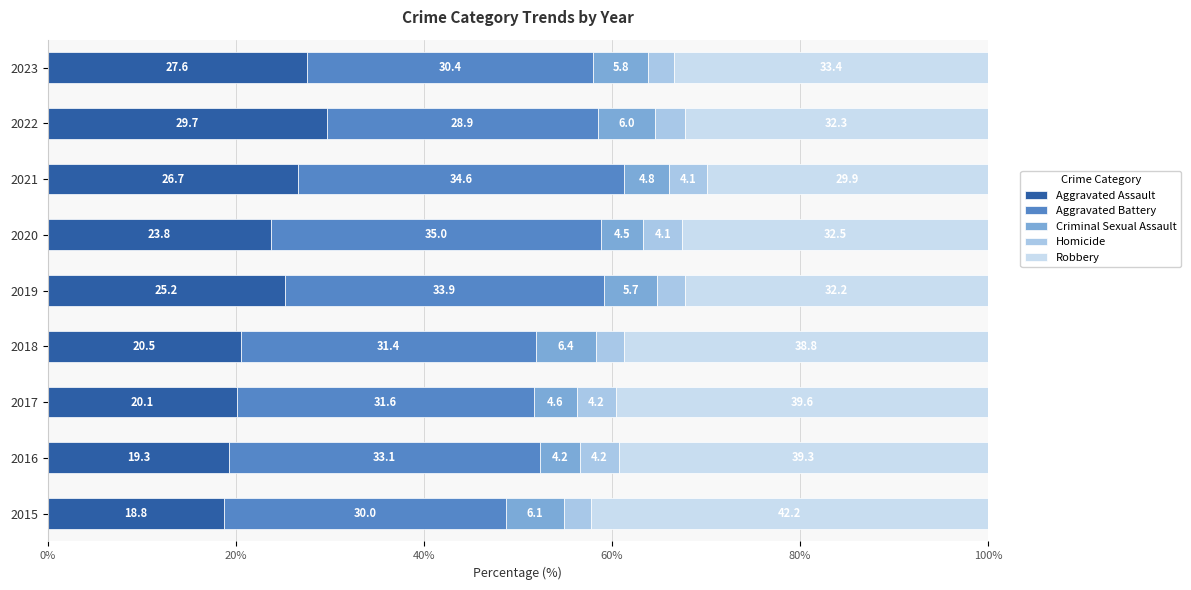

How many data points in Aggravated Assault are above 23?

5